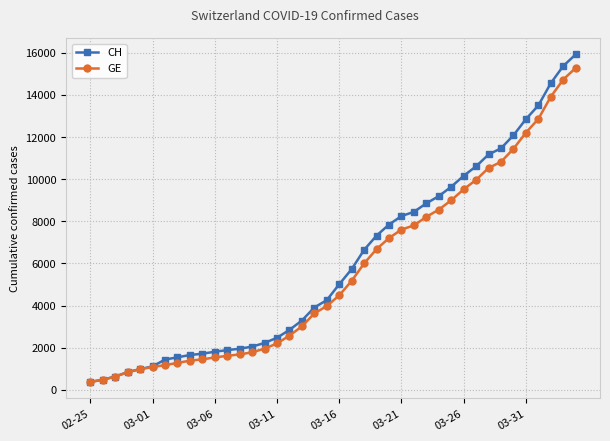

What is the minimum value for CH?

375